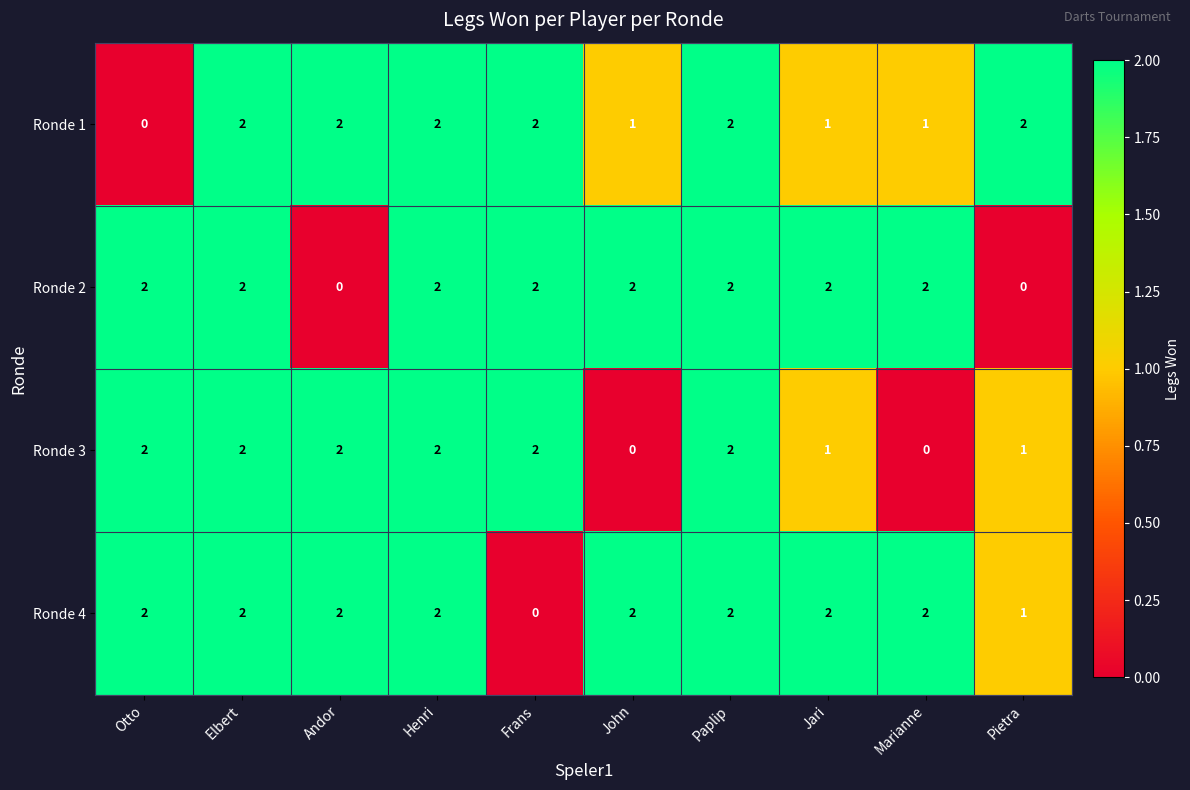

How many Ronde 3 values are between 1 and 2?

8